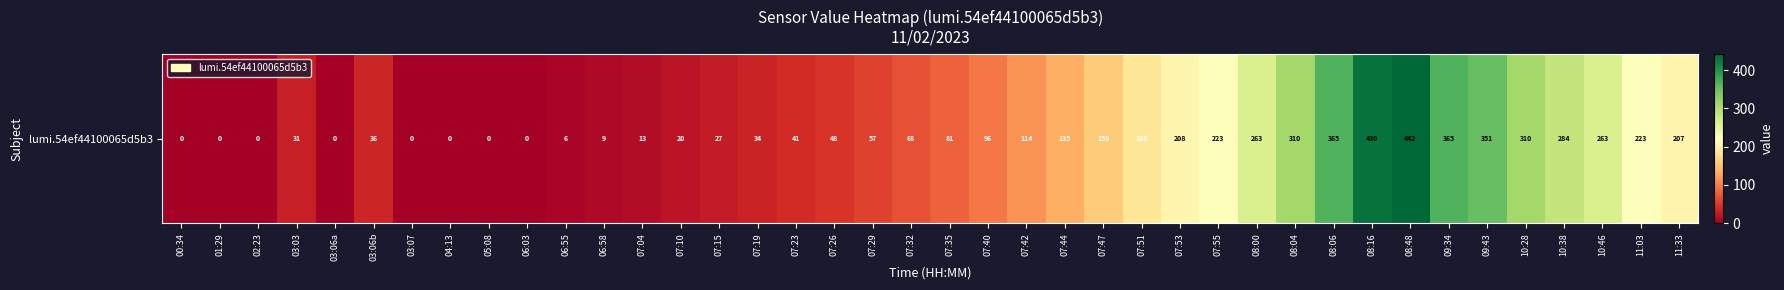

How many series are shown in this chart?

1